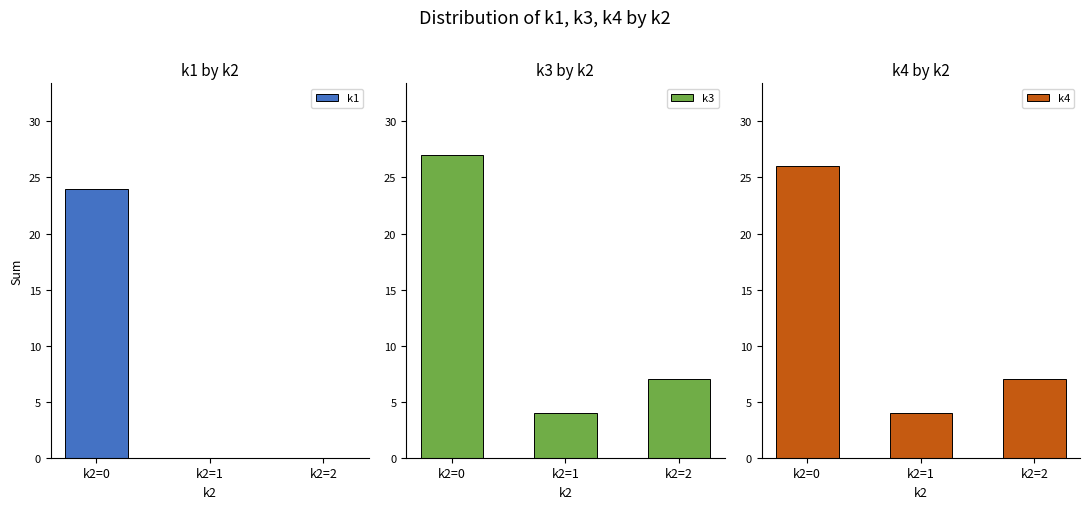

Which series has the widest spread of values?

k1